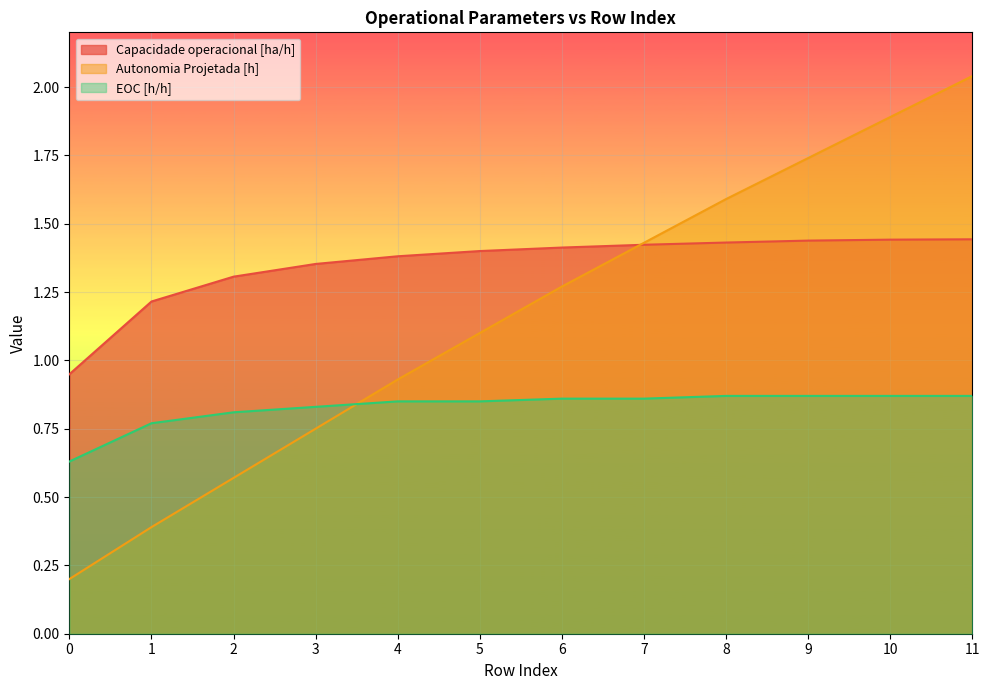

At how many categories does at least one series exceed 0?

12